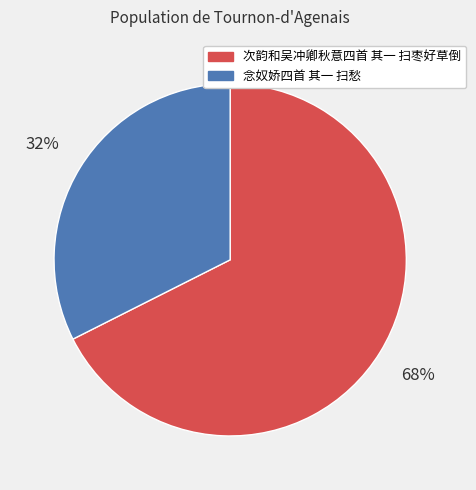

Between 念奴娇四首 其一 扫愁 and 次韵和吴冲卿秋意四首 其一 扫枣好草倒, which is larger?

次韵和吴冲卿秋意四首 其一 扫枣好草倒